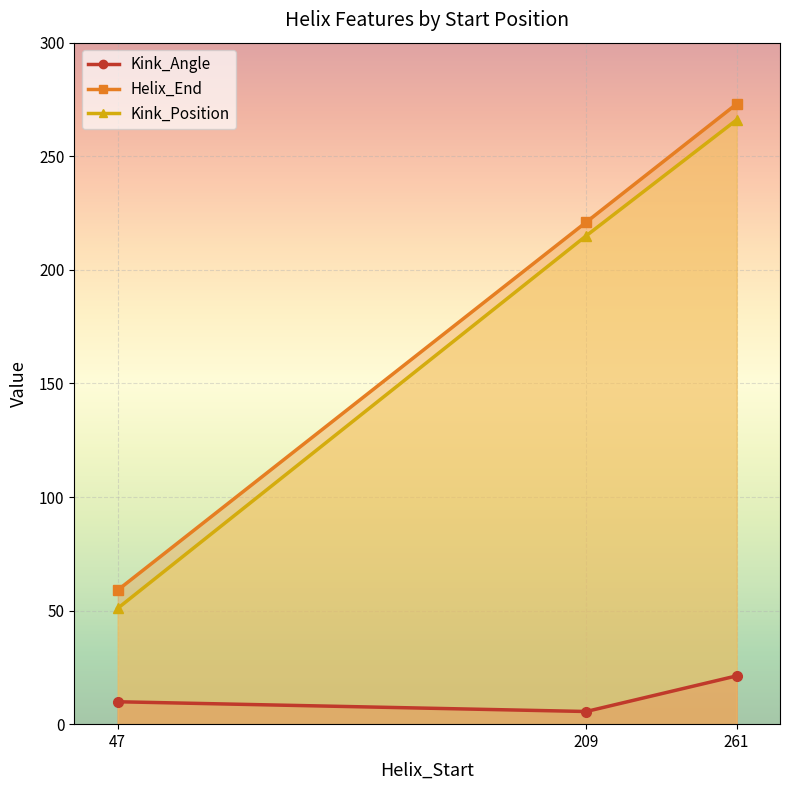

Which series has the largest range (max minus min)?

Kink_Position